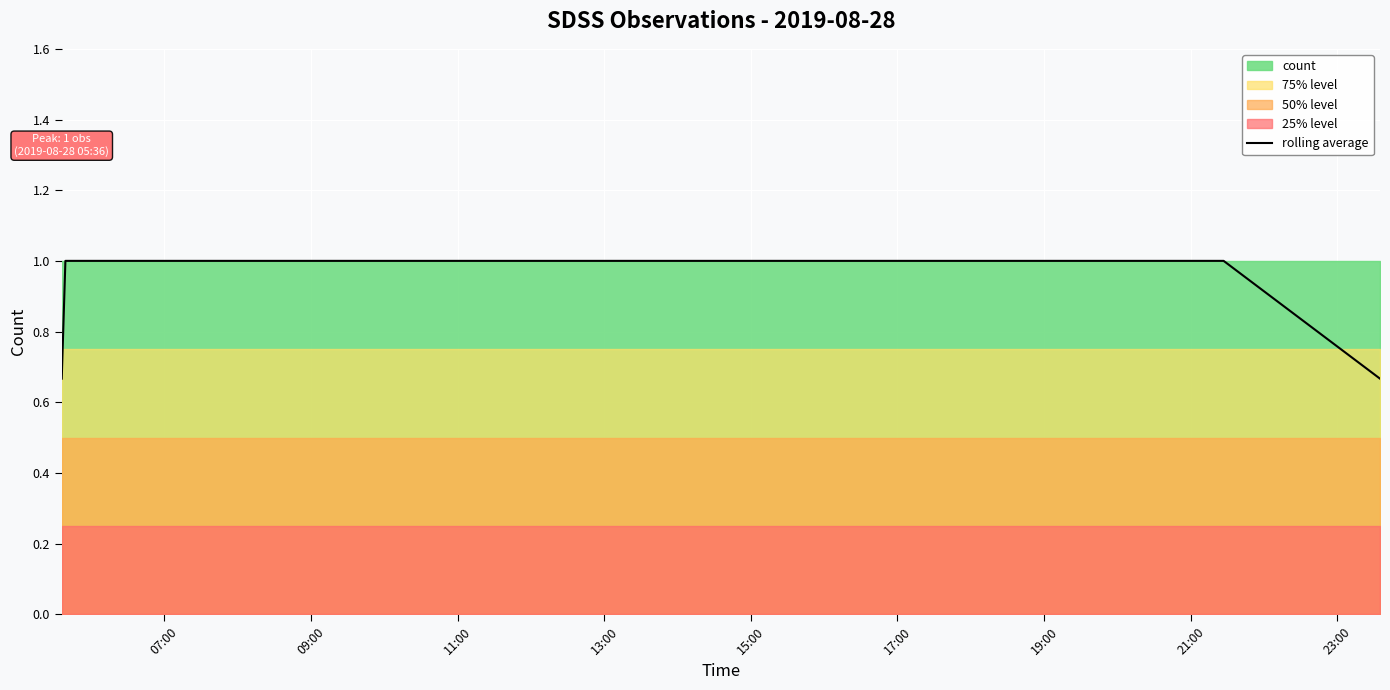

How many values are between 1 and 2?

6